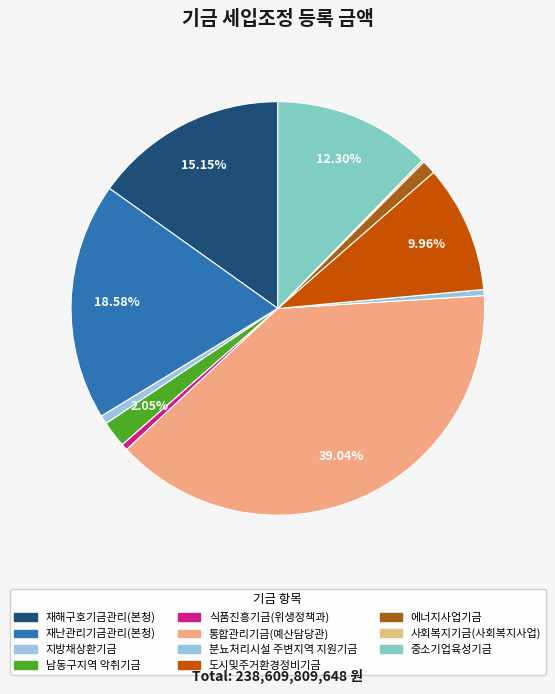

Which category has the smallest portion of the pie?

사회복지기금(사회복지사업)